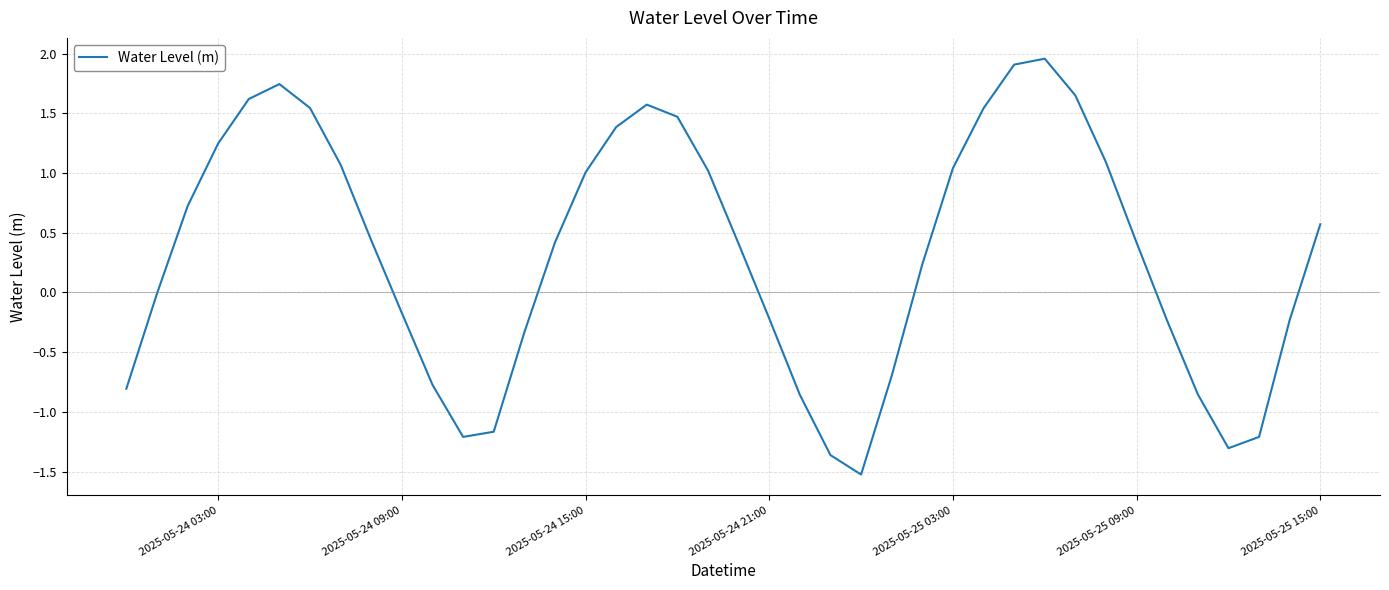

What is the minimum value shown in the chart?

-1.5